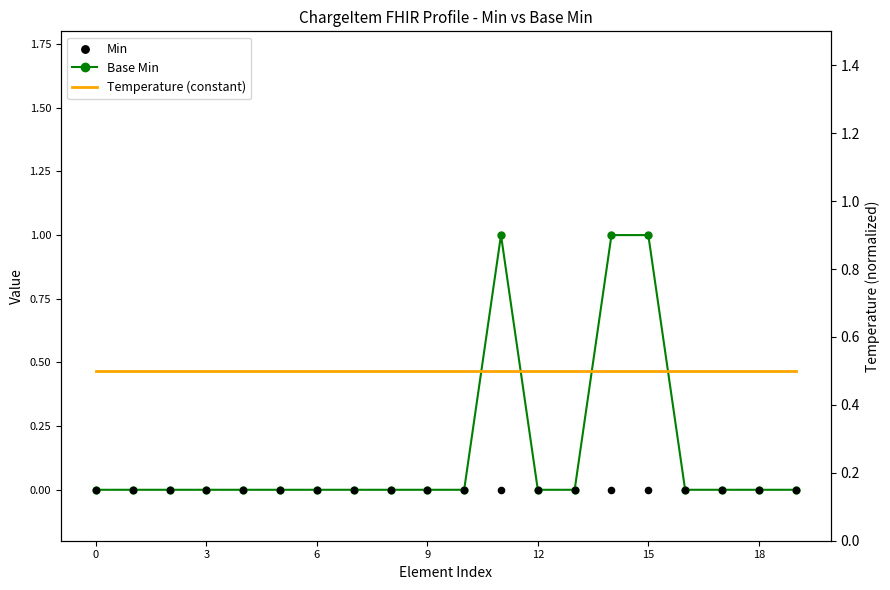

Which series has the largest total across all categories?

Temperature (constant)